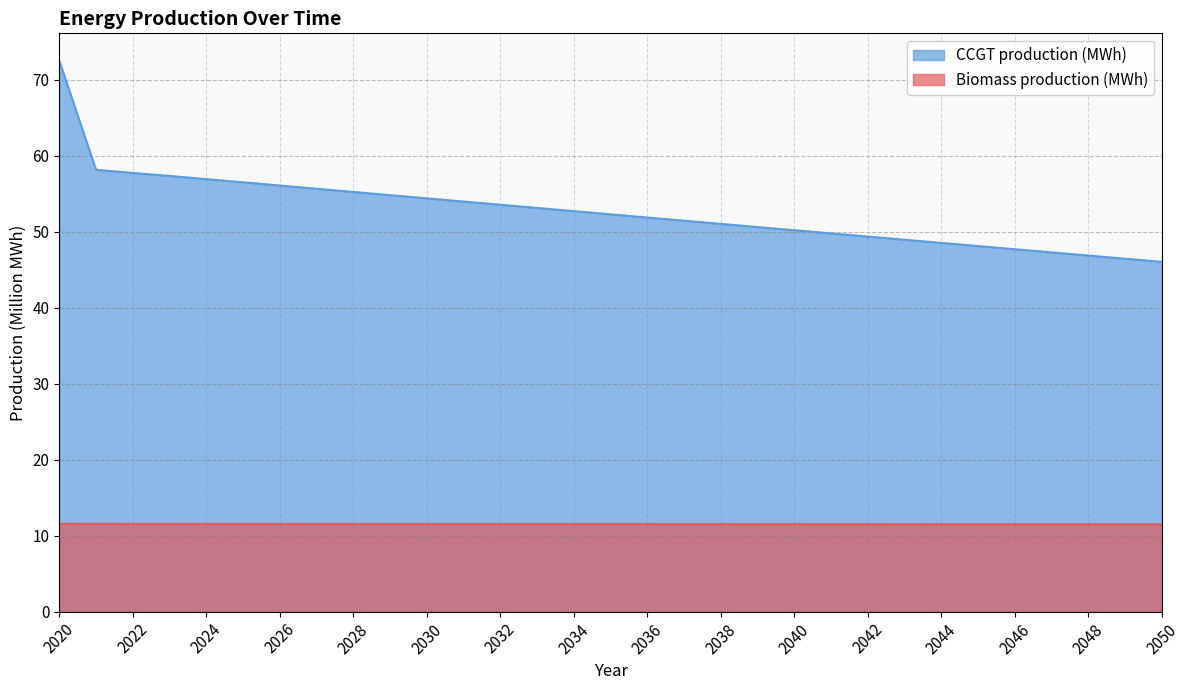

Reading left to right, extract all data points from this chart.

Biomass production (MWh): 2020=11.6	2021=11.6	2022=11.6	2023=11.5	2024=11.5	2025=11.5	2026=11.5	2027=11.5	2028=11.5	2029=11.5	2030=11.5	2031=11.5	2032=11.5	2033=11.5	2034=11.5	2035=11.5	2036=11.5	2037=11.5	2038=11.5	2039=11.5	2040=11.5	2041=11.5	2042=11.5	2043=11.5	2044=11.5	2045=11.5	2046=11.5	2047=11.5	2048=11.5	2049=11.5	2050=11.5
CCGT production (MWh): 2020=72.5	2021=58.2	2022=57.7	2023=57.4	2024=56.9	2025=56.5	2026=56.1	2027=55.7	2028=55.2	2029=54.8	2030=54.4	2031=54.0	2032=53.6	2033=53.1	2034=52.7	2035=52.3	2036=51.9	2037=51.5	2038=51.0	2039=50.6	2040=50.2	2041=49.8	2042=49.4	2043=49.0	2044=48.5	2045=48.1	2046=47.7	2047=47.3	2048=46.9	2049=46.5	2050=46.0